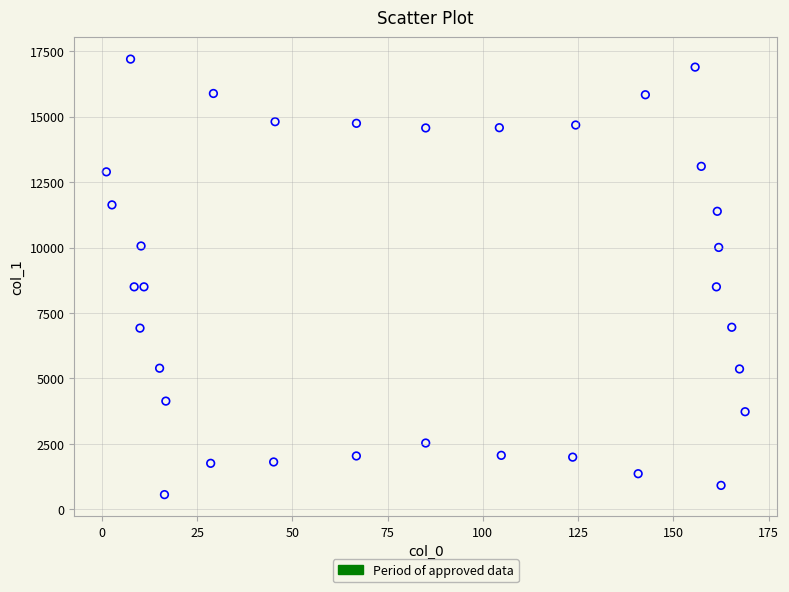

What is the range of Y values (max minus min)?

16633.3